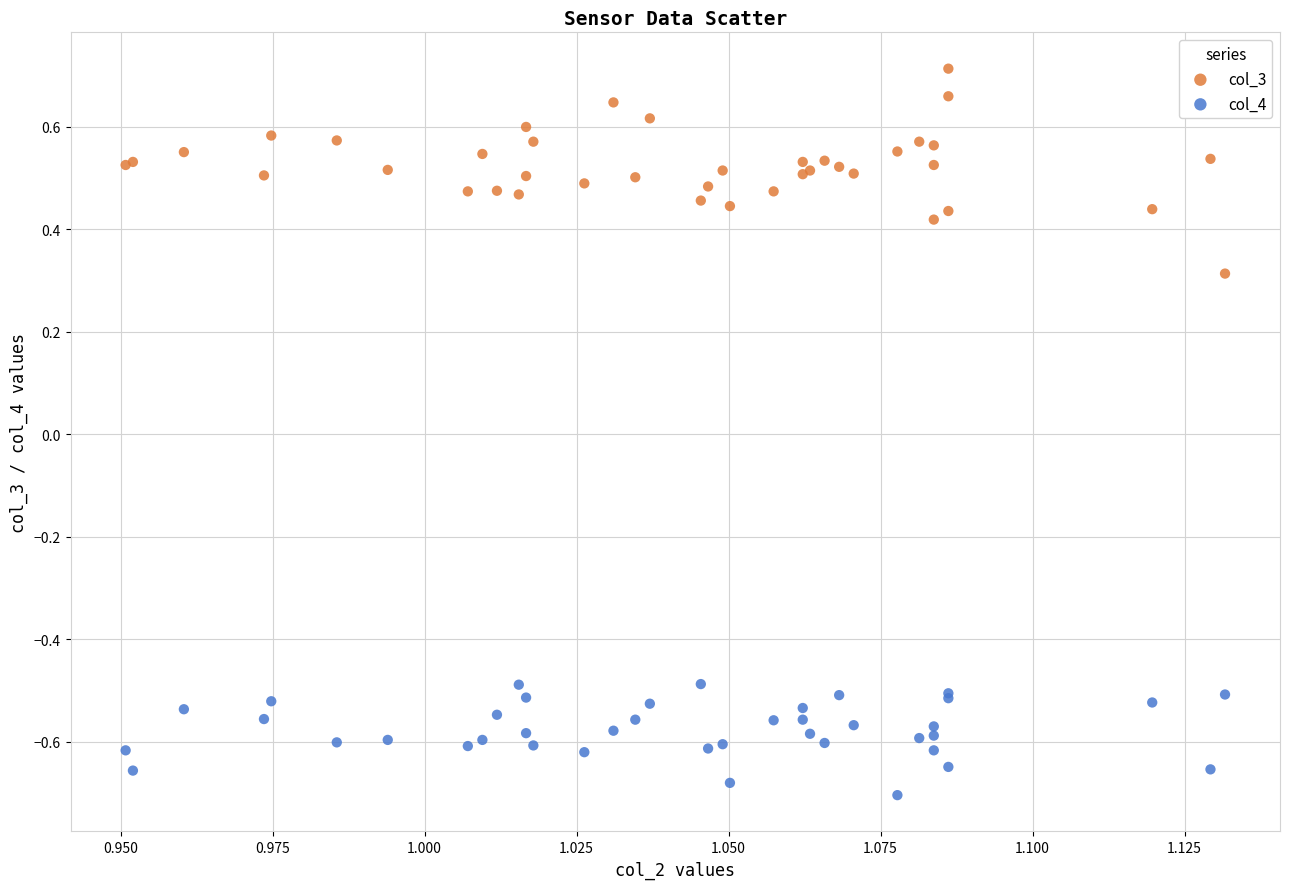

Which series contains the lowest Y value?

col_4